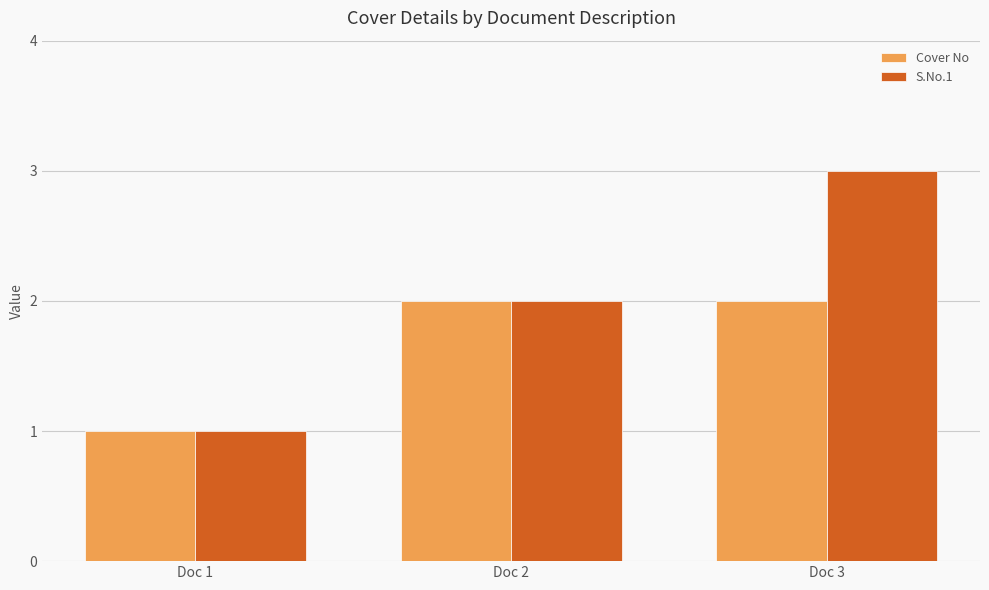

What is the total value across all series at Doc 3?

5